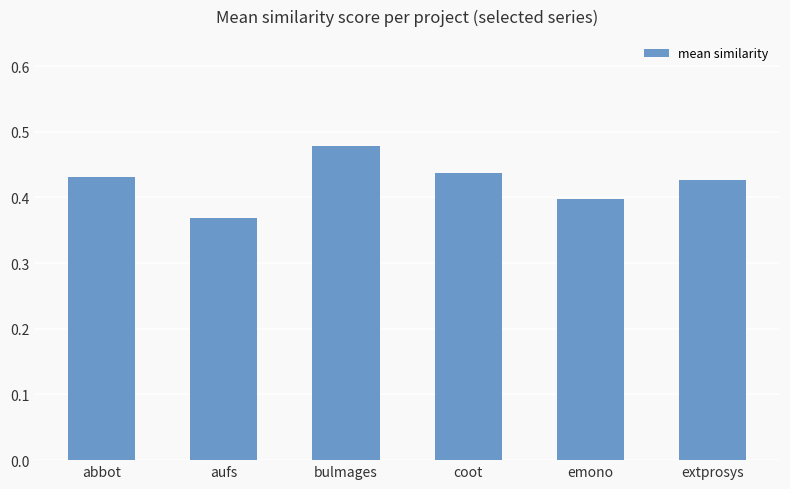

What is the sum of all values?

2.5